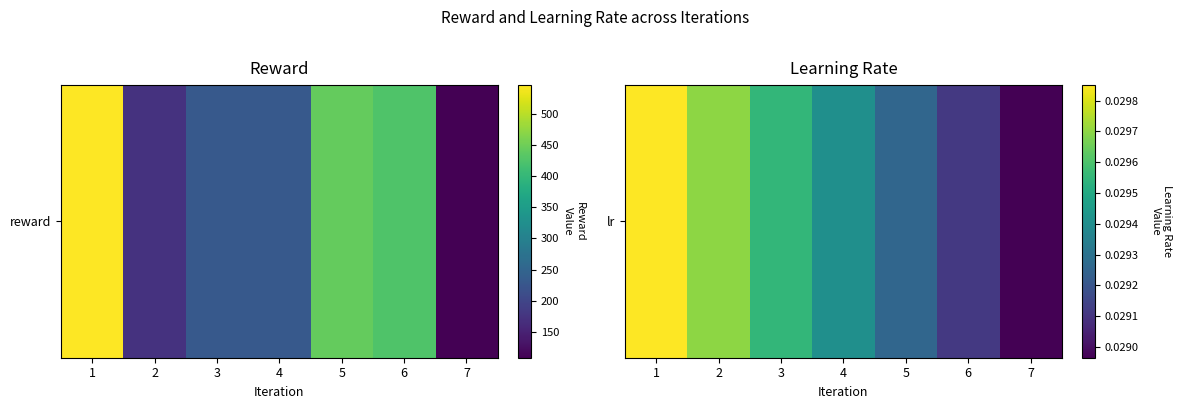

Where is the data nearest to the value 0?

7